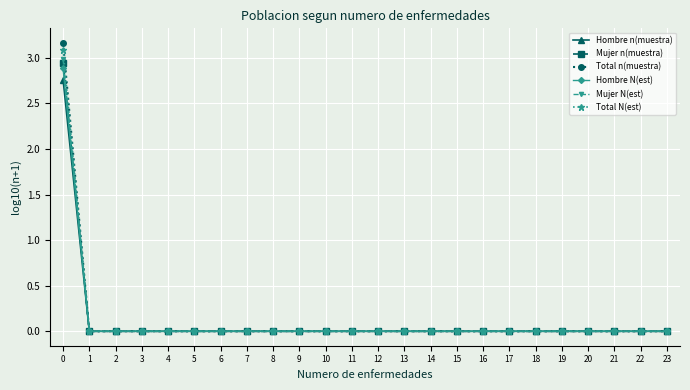

Which series has the largest range (max minus min)?

Total n(muestra)